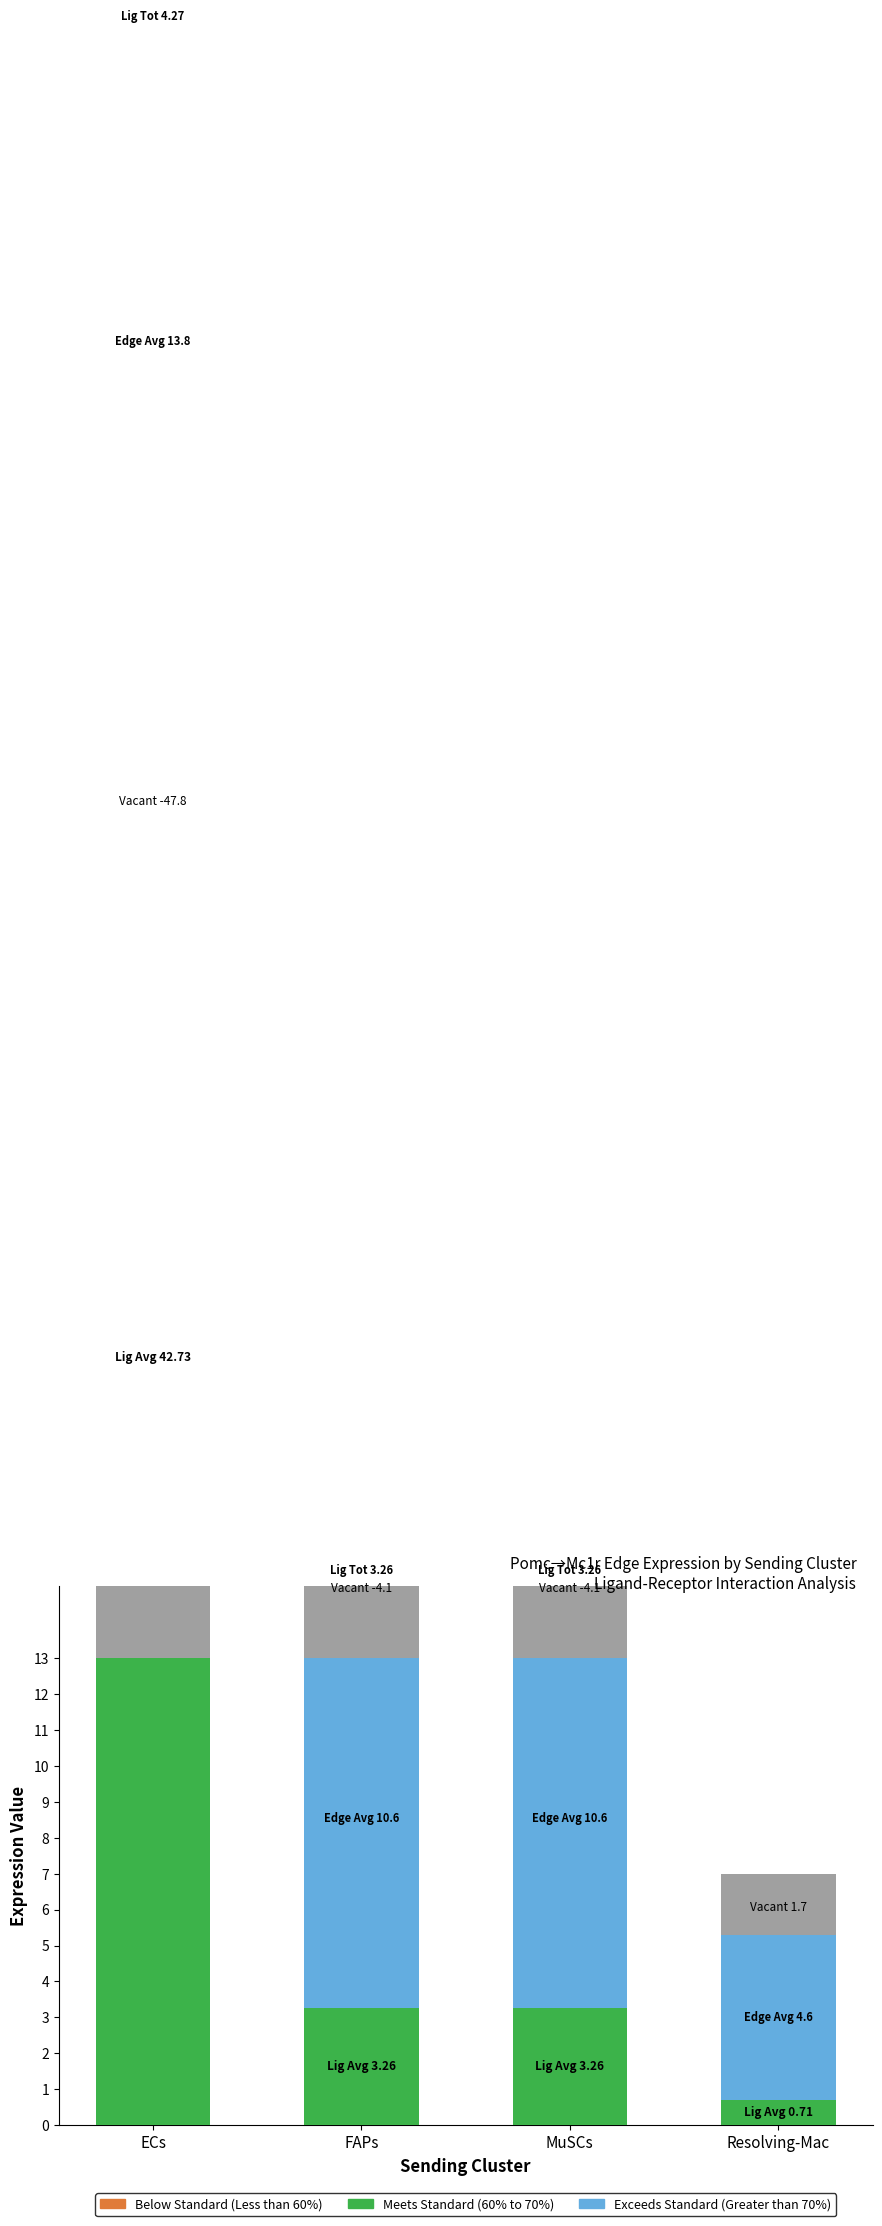

At which label does Meets Standard (60% to 70%) reach its peak?

ECs